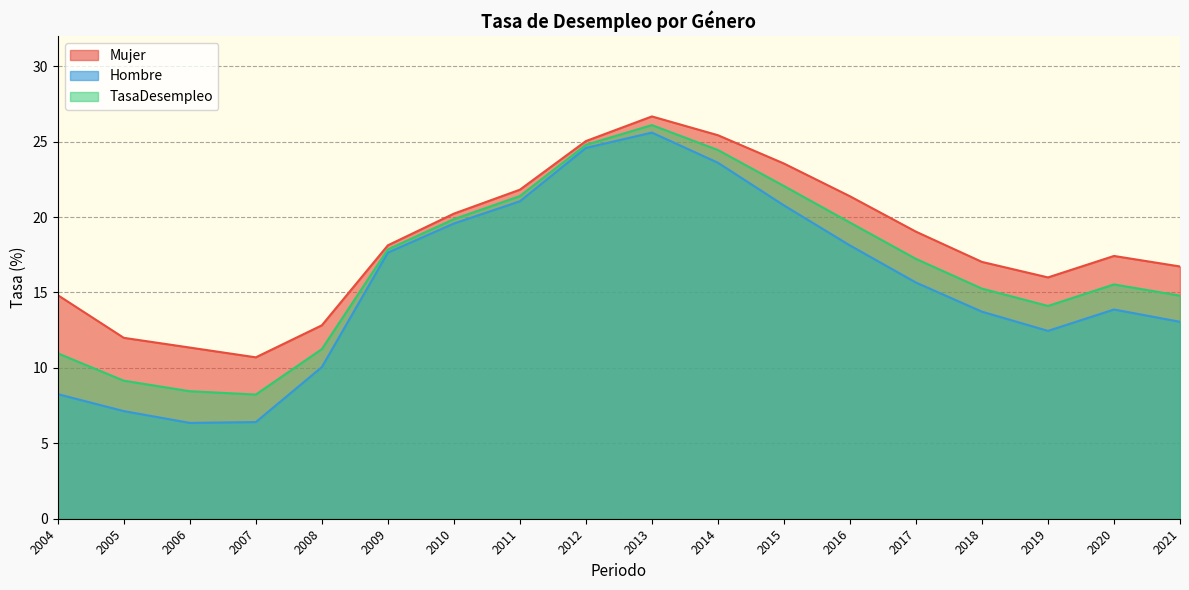

Rank the series at 2020 from lowest to highest value.

Hombre, TasaDesempleo, Mujer